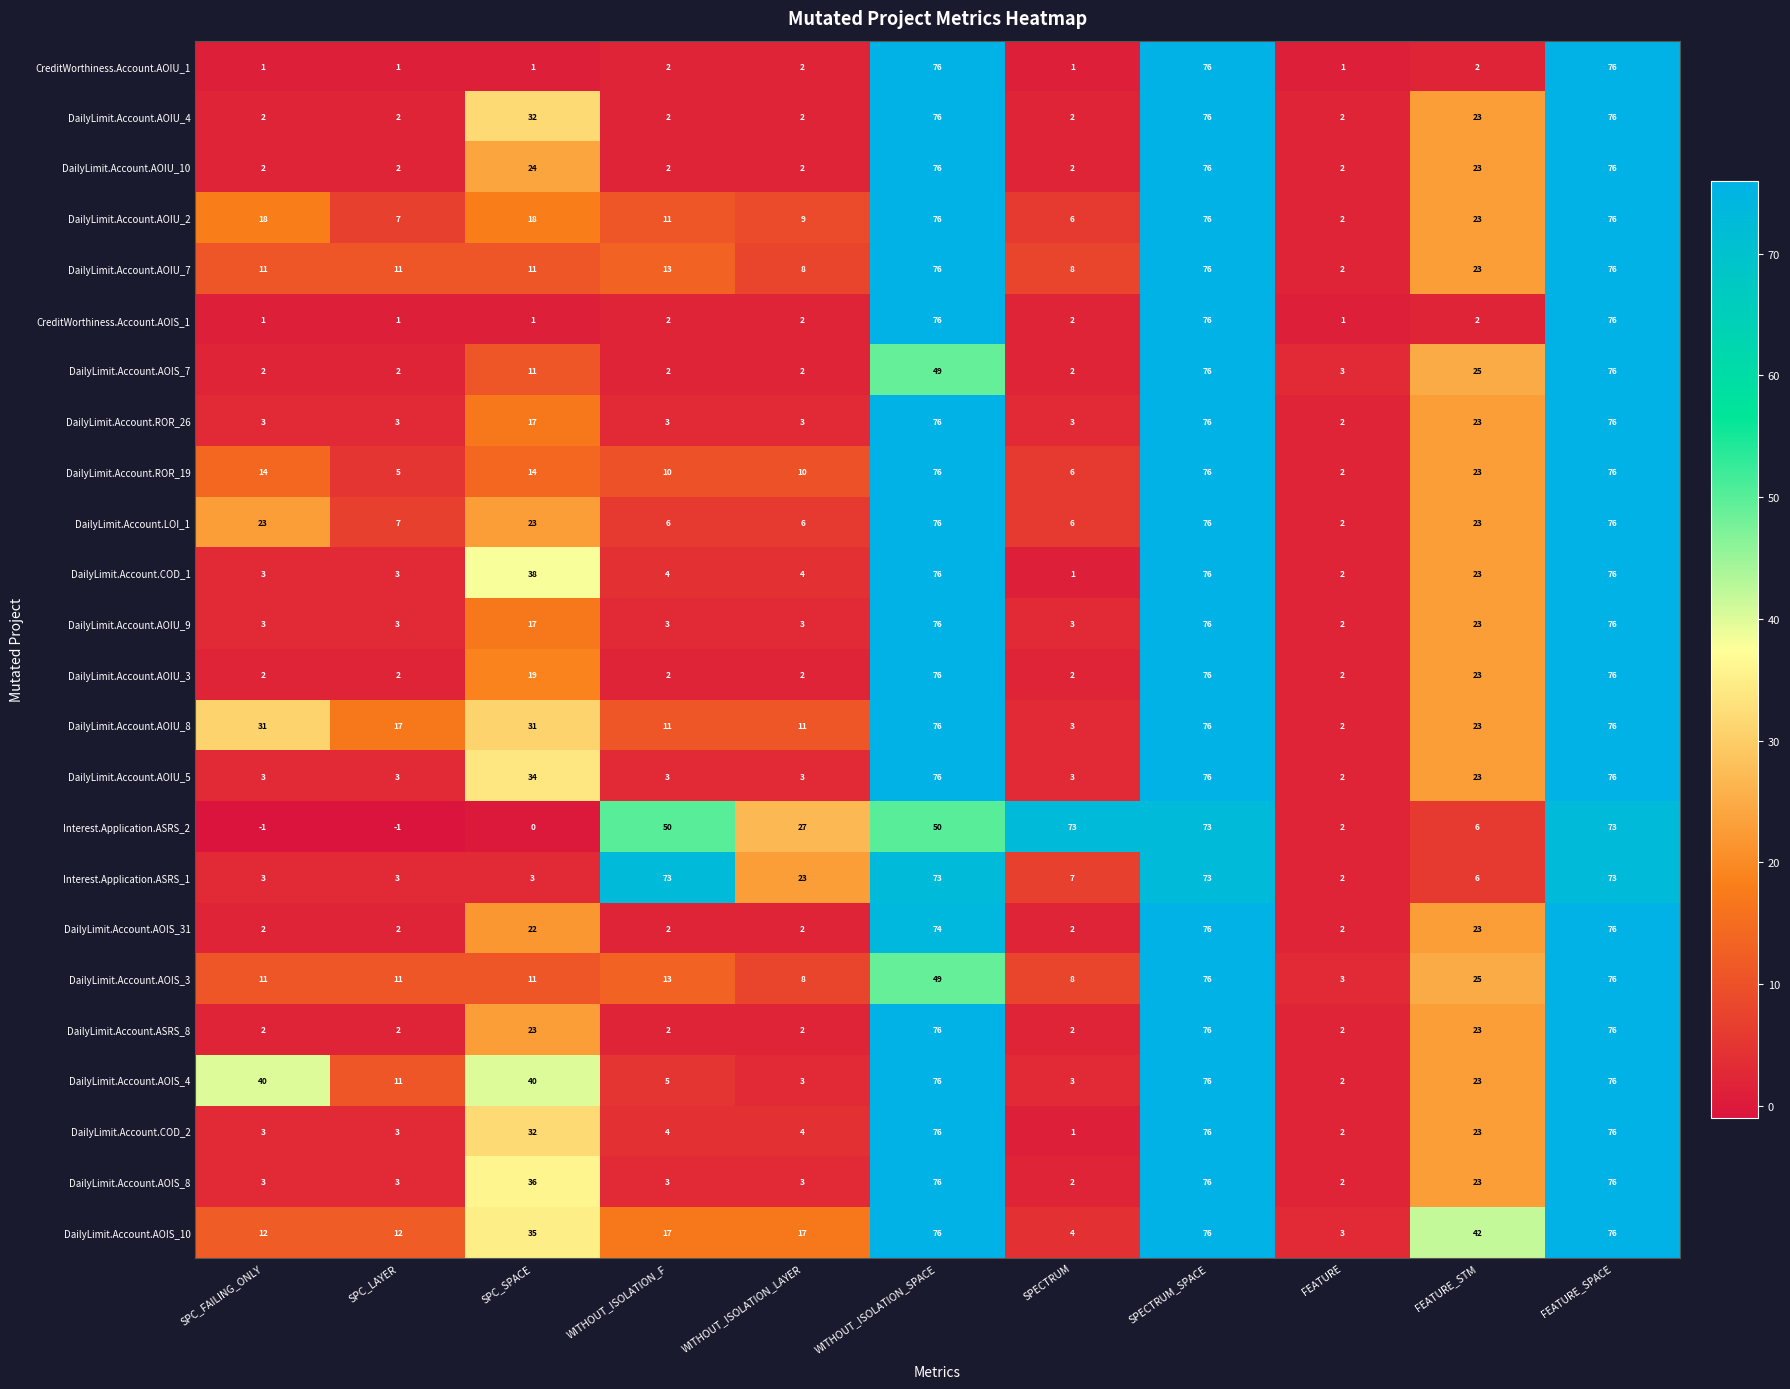

What is the maximum value for DailyLimit.Account.AOIS_10?

76